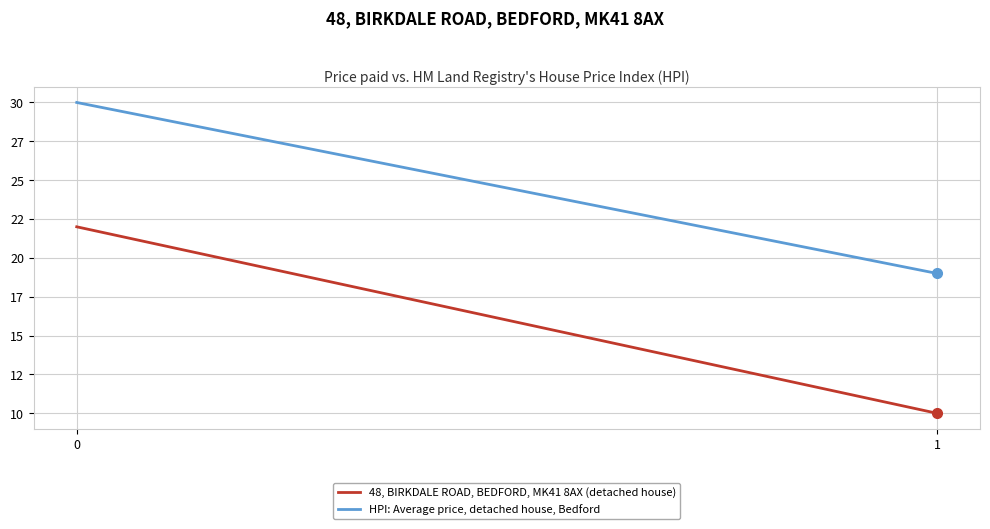

What are all the series names shown in the legend?

48, BIRKDALE ROAD, BEDFORD, MK41 8AX (detached house), HPI: Average price, detached house, Bedford